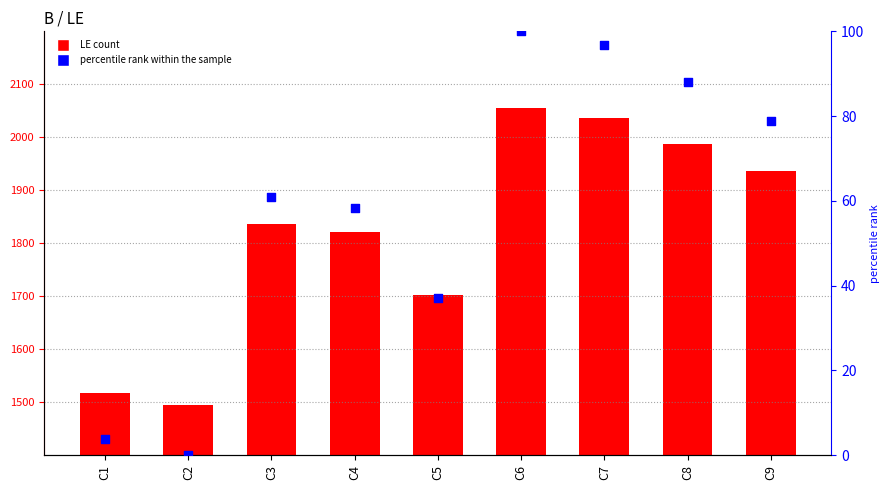

Which series has the widest spread of Y values?

LE